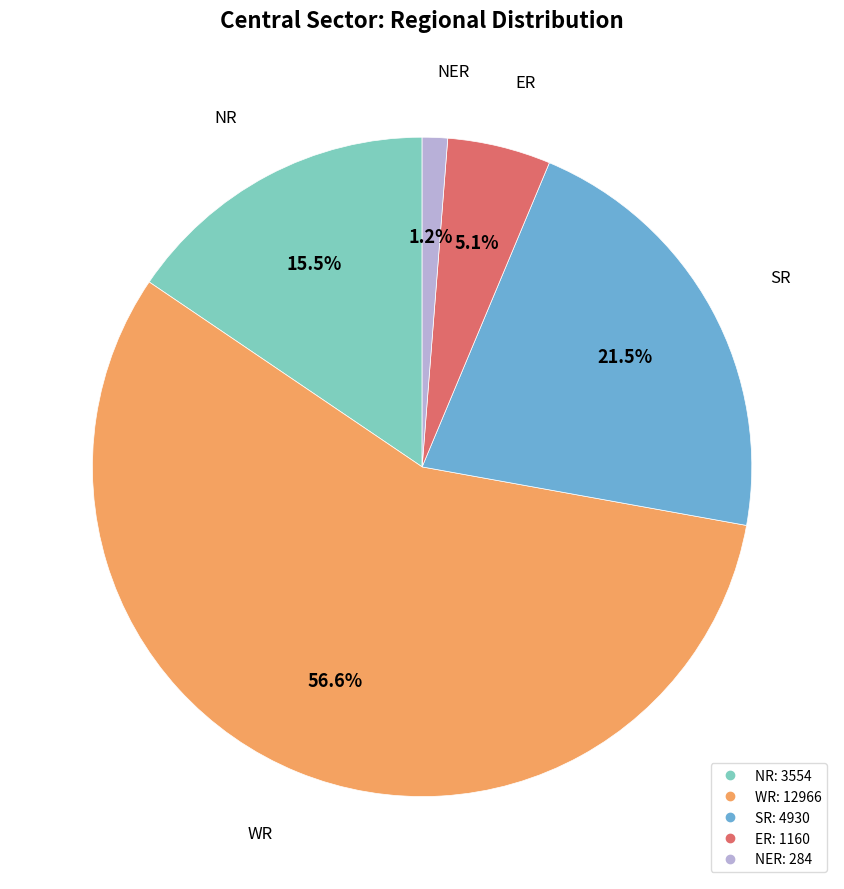

Rank the categories by value from lowest to highest.

NER, ER, NR, SR, WR